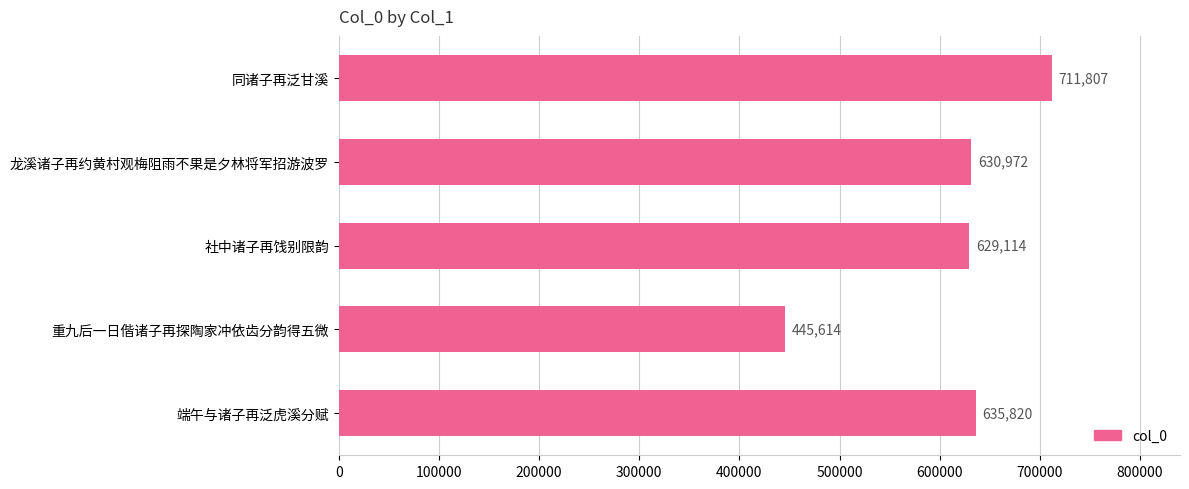

What is the ratio of the value at 龙溪诸子再约黄村观梅阻雨不果是夕林将军招游波罗 to the value at 重九后一日偕诸子再探陶家冲依齿分韵得五微?

1.4